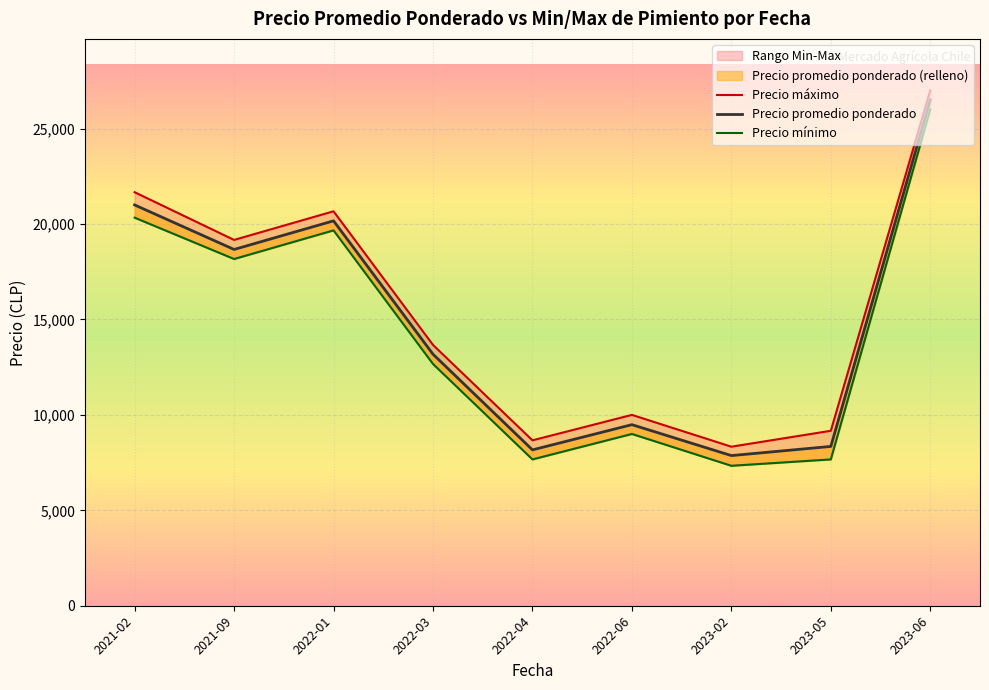

Rank the categories by Precio máximo value from lowest to highest.

2023-02, 2022-04, 2023-05, 2022-06, 2022-03, 2021-09, 2022-01, 2021-02, 2023-06